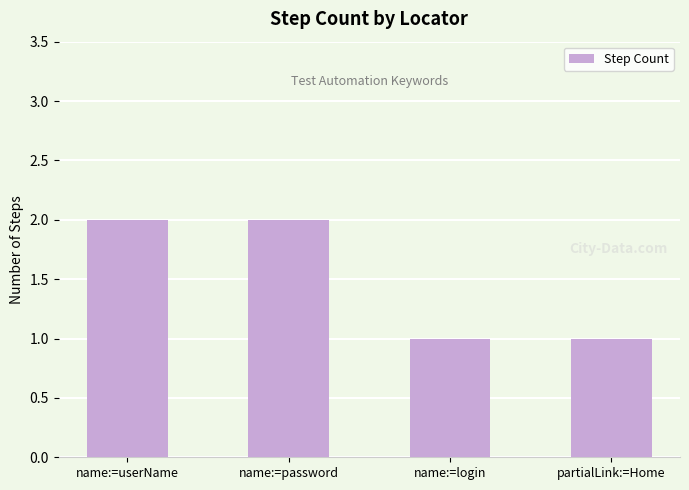

Reading right to left, list all the values displayed in this chart.

1	1	2	2